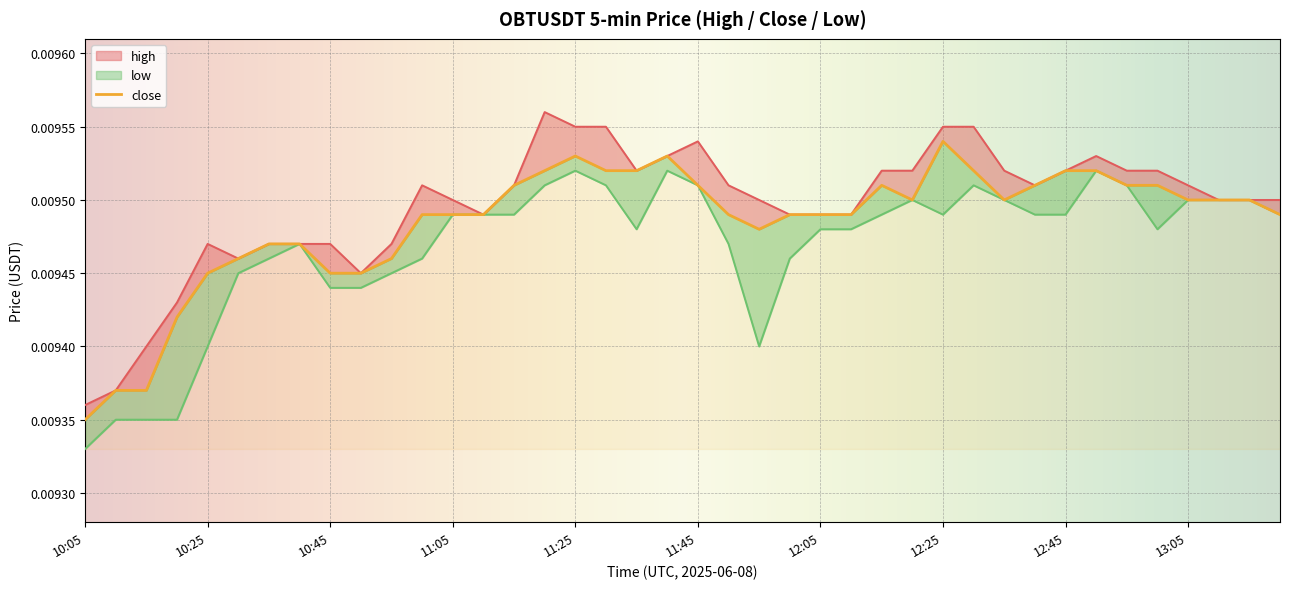

The high series shows 0.0 at 10:15. True or false?

False